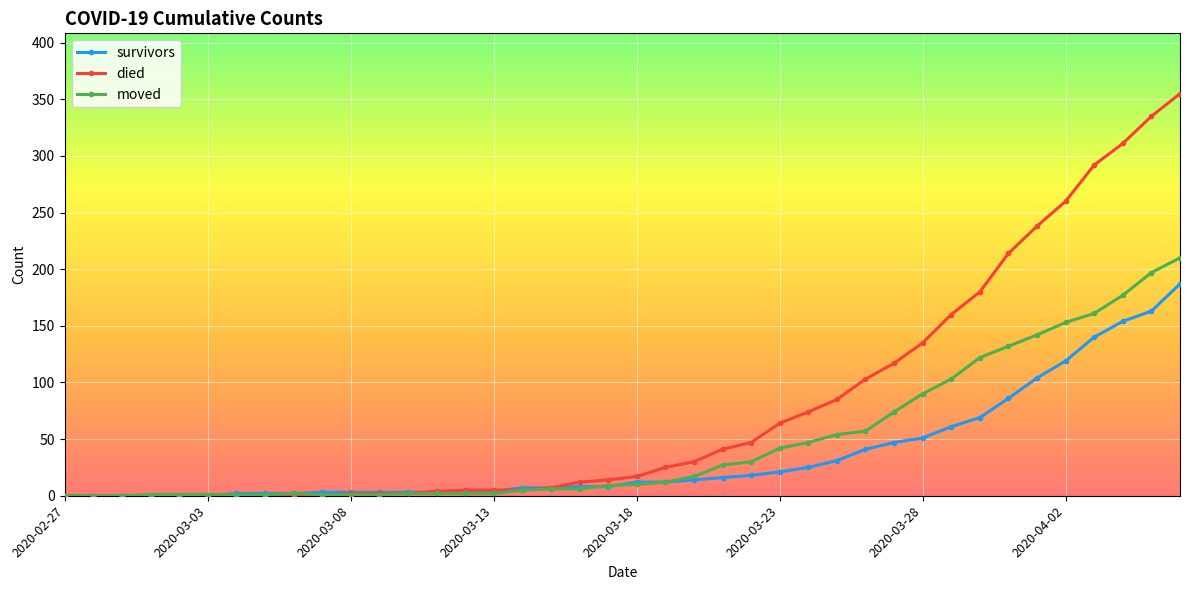

What are all the series names shown in the legend?

survivors, died, moved